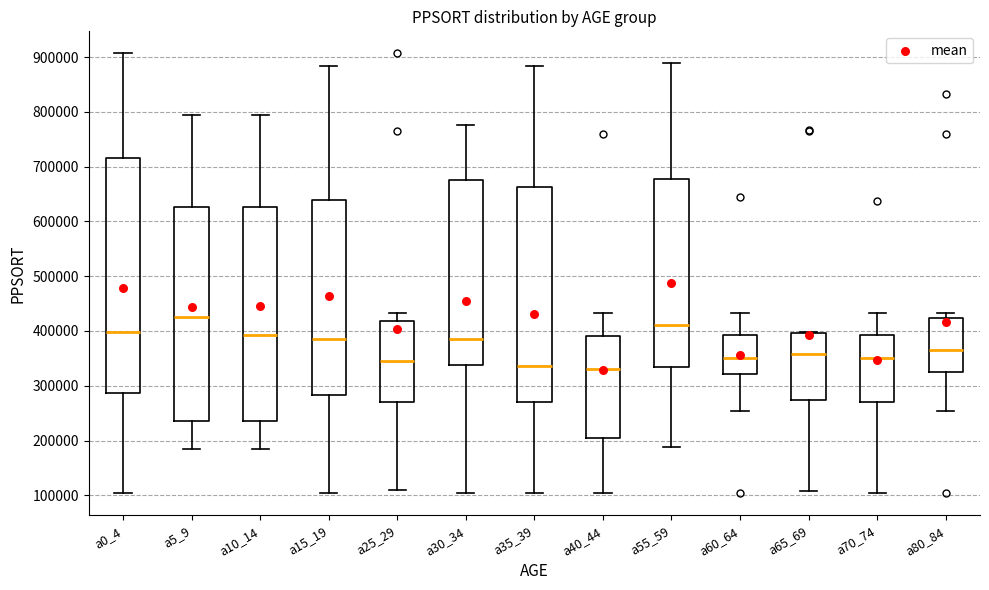

Reading left to right, transcribe this box plot: for each box, give where its median line is, the range the box spans, and where its two whiskers end, as read against the y-axis. The values are not printed on the chart, so give them approximately, as read against the axis.

a0_4: median 400000, box 290000 to 720000, whiskers 100000 to 910000
a5_9: median 430000, box 230000 to 630000, whiskers 180000 to 790000
a10_14: median 390000, box 230000 to 630000, whiskers 180000 to 790000
a15_19: median 380000, box 280000 to 640000, whiskers 100000 to 880000
a25_29: median 340000, box 270000 to 420000, whiskers 110000 to 430000
a30_34: median 390000, box 340000 to 680000, whiskers 100000 to 780000
a35_39: median 340000, box 270000 to 660000, whiskers 100000 to 880000
a40_44: median 330000, box 210000 to 390000, whiskers 100000 to 430000
a55_59: median 410000, box 330000 to 680000, whiskers 190000 to 890000
a60_64: median 350000, box 320000 to 390000, whiskers 250000 to 430000
a65_69: median 360000, box 270000 to 400000, whiskers 110000 to 400000
a70_74: median 350000, box 270000 to 390000, whiskers 100000 to 430000
a80_84: median 370000, box 320000 to 420000, whiskers 250000 to 430000